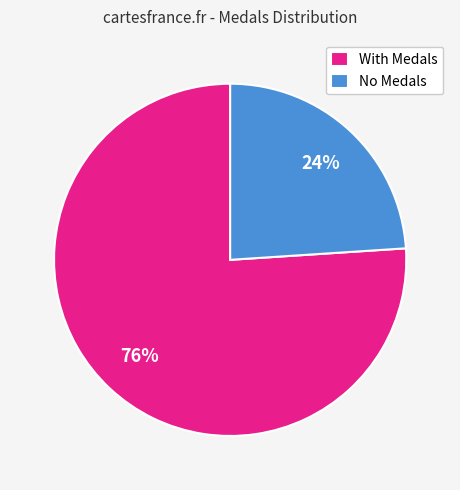

The No Medals slice represents 24% of the pie. True or false?

True